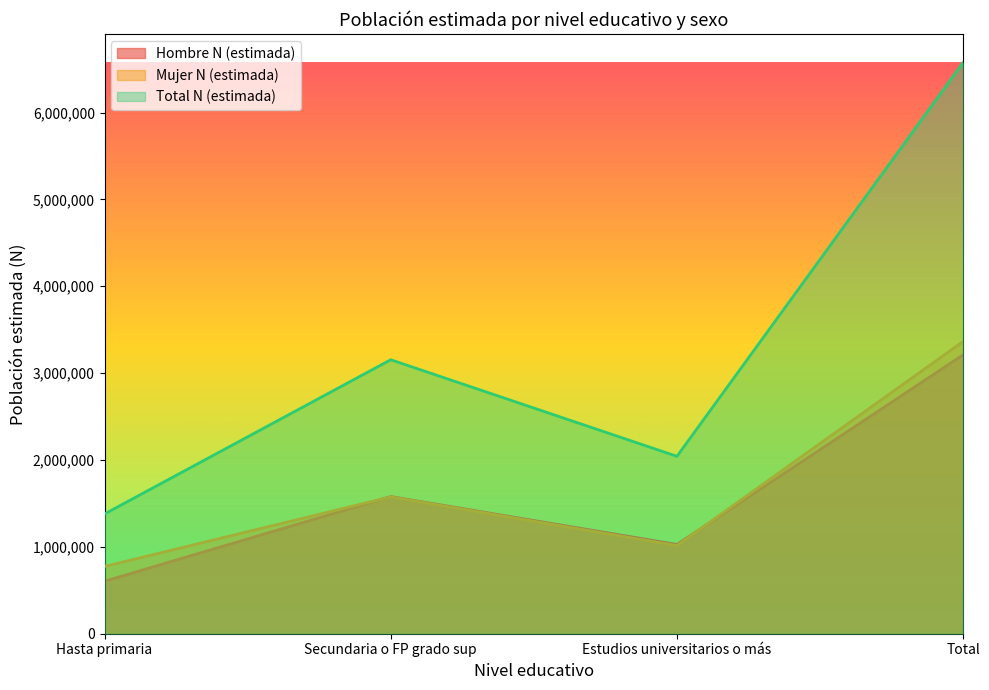

What is the sum of all Mujer N (estimada) values?

6729170